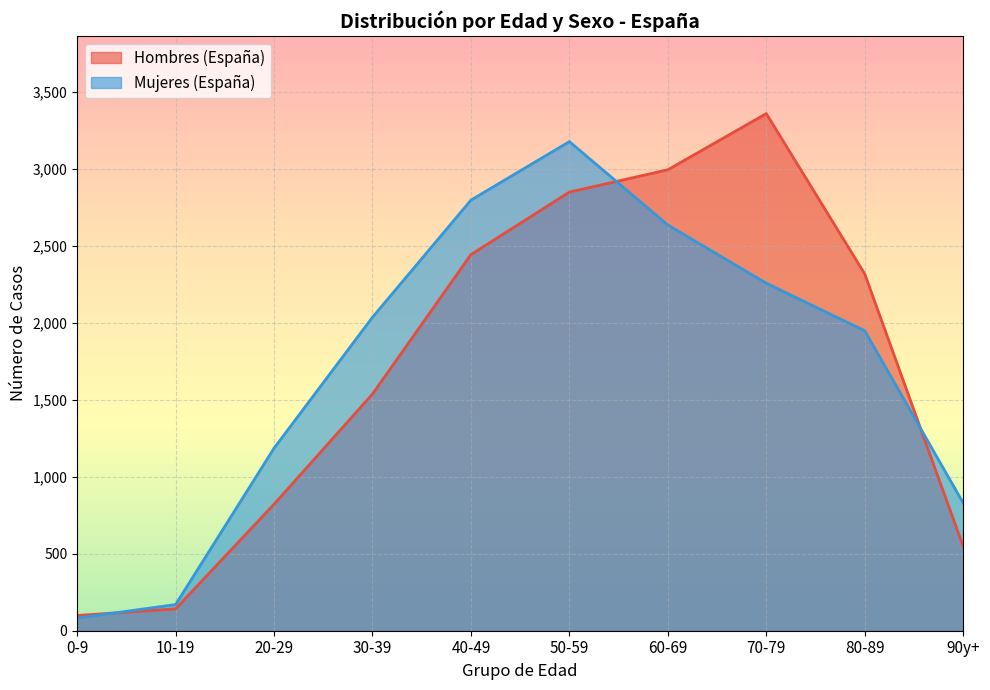

What is the sum of the Mujeres (España) values at 90y+ and 80-89?

2779